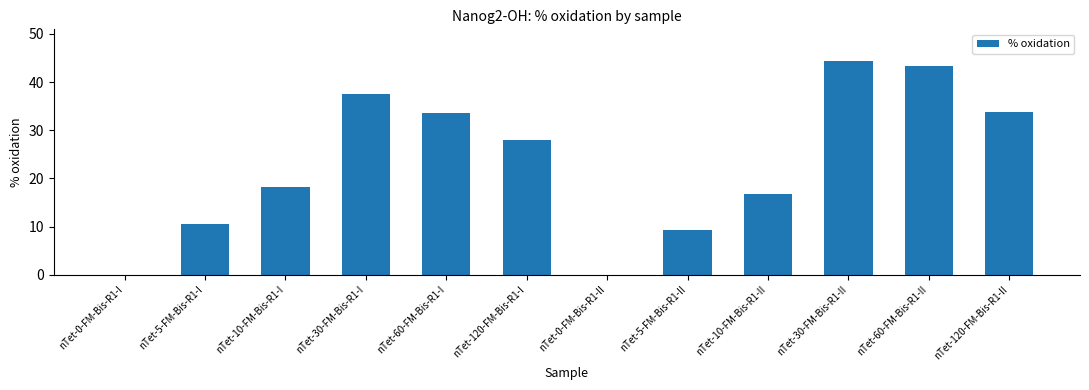

What is the sum of the values at nTet-60-FM-Bis-R1-II and nTet-120-FM-Bis-R1-I?

71.4